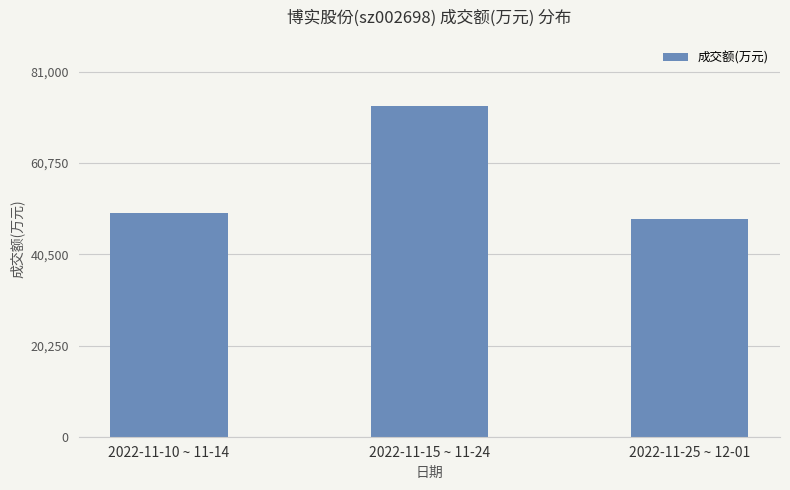

Reading right to left, list all the values displayed in this chart.

2022-11-25 ~ 12-01=48278	2022-11-15 ~ 11-24=73415	2022-11-10 ~ 11-14=49578